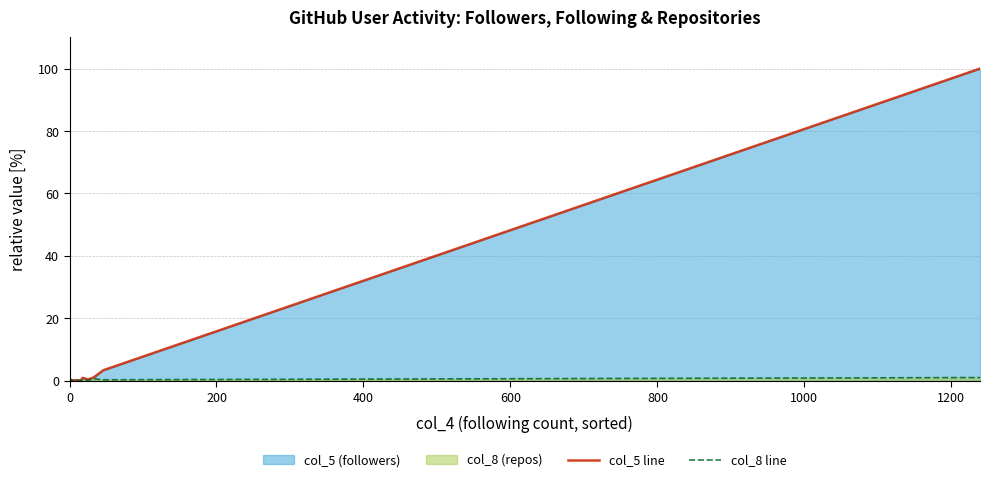

After their last crossing, which series has the higher values: col_5 line or col_8 line?

col_5 line